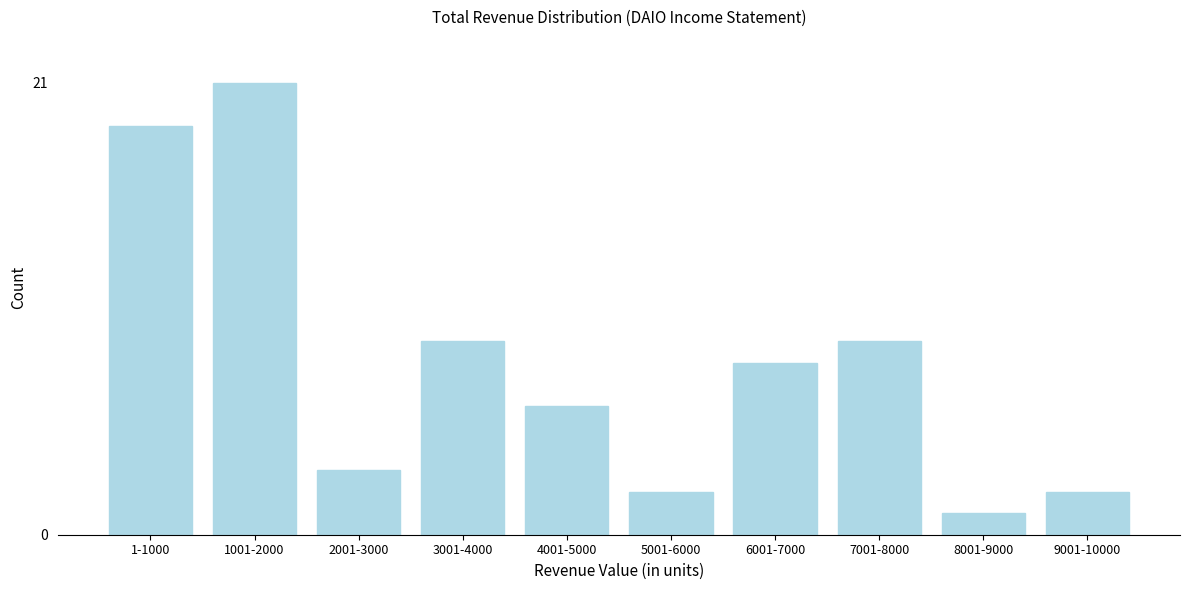

Reading left to right, extract all data points from this chart.

1-1000=19	1001-2000=21	2001-3000=3	3001-4000=9	4001-5000=6	5001-6000=2	6001-7000=8	7001-8000=9	8001-9000=1	9001-10000=2